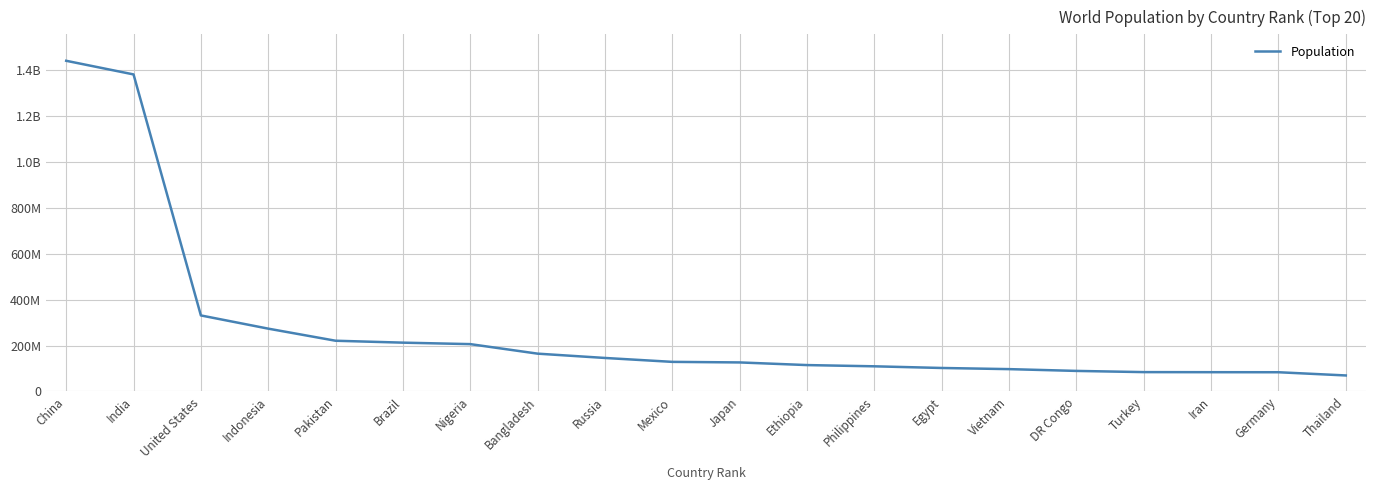

Does the chart have visible grid lines?

Yes